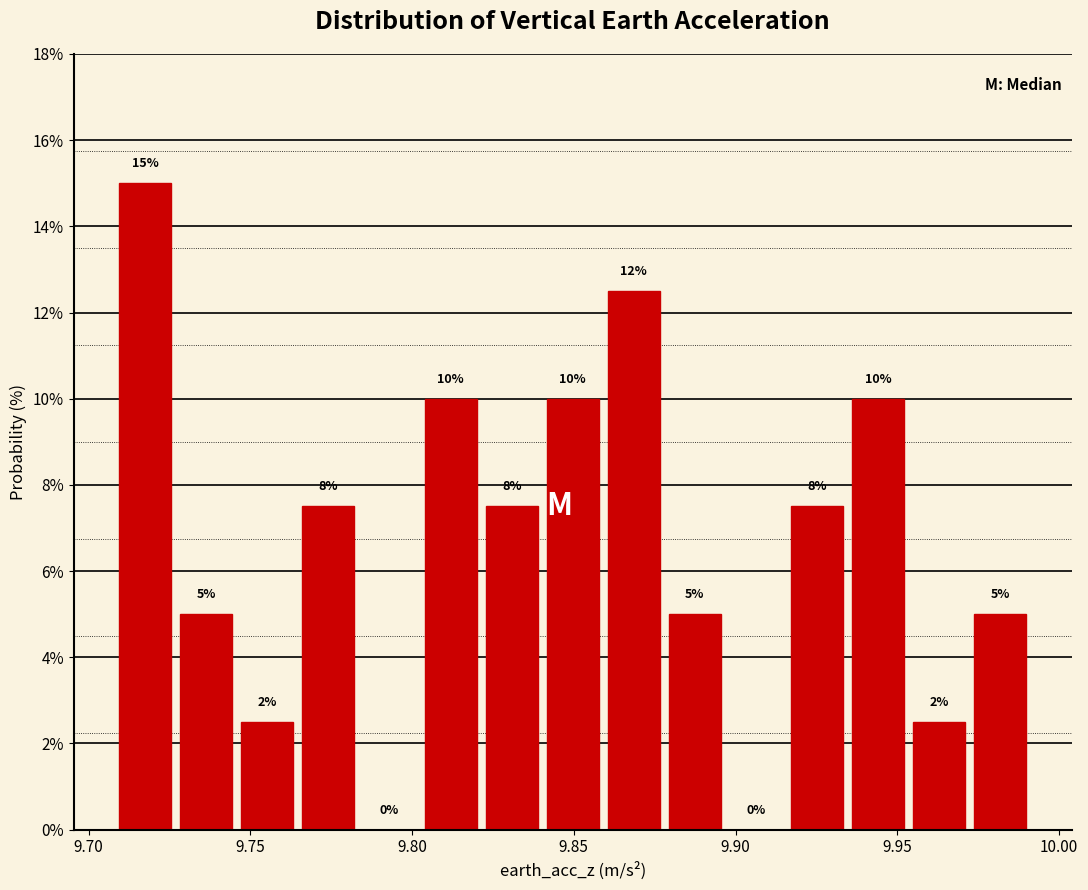

Around what value on the x-axis is the tallest bar? Give the approximate position of its centre, as read against the axis.

9.715